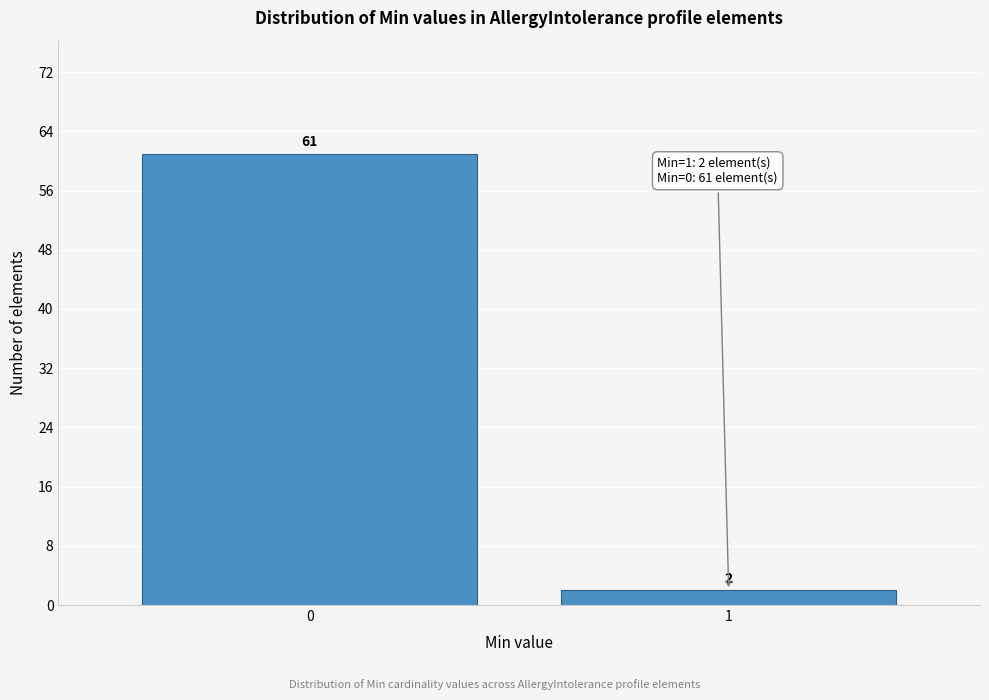

Reading left to right, list all the values displayed in this chart.

0=61	1=2